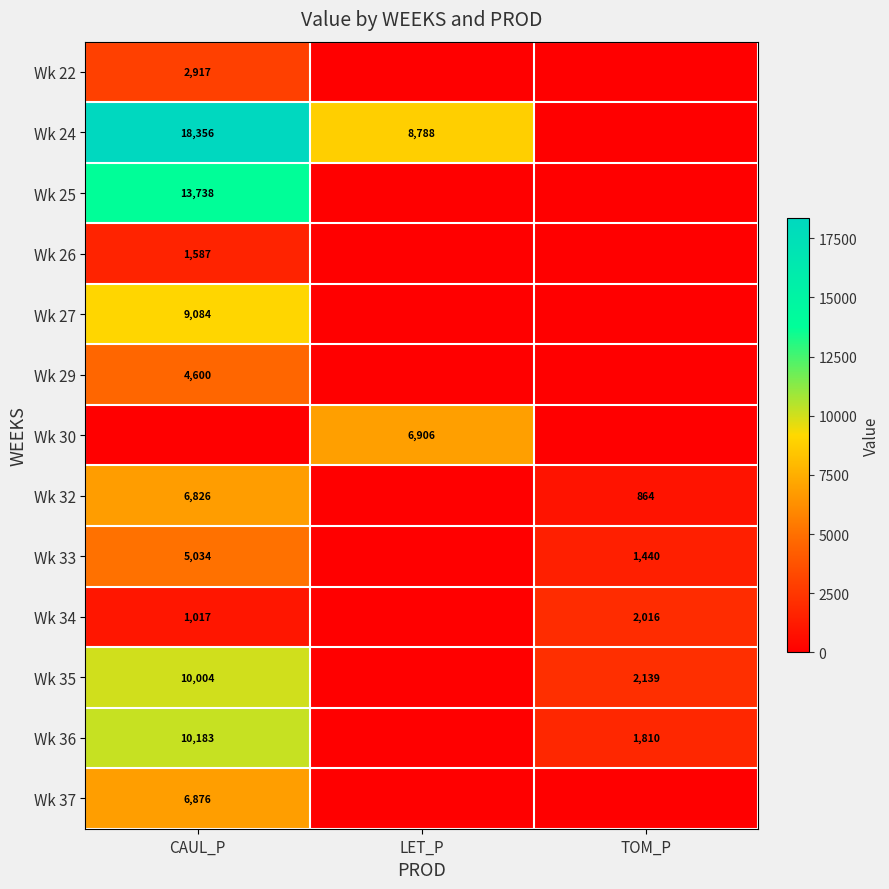

Is it true that Wk 24 equals 14684.9 at LET_P?

False